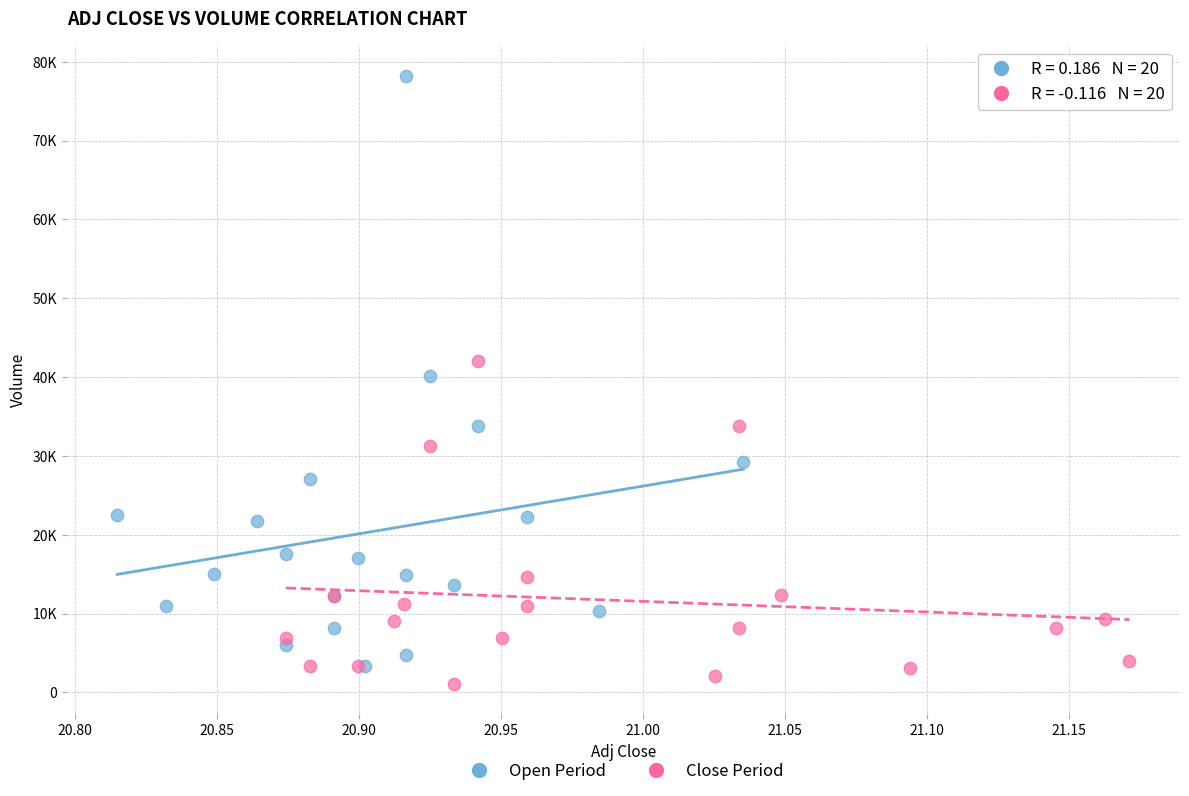

Which series has the largest Y range (max minus min)?

Open Period